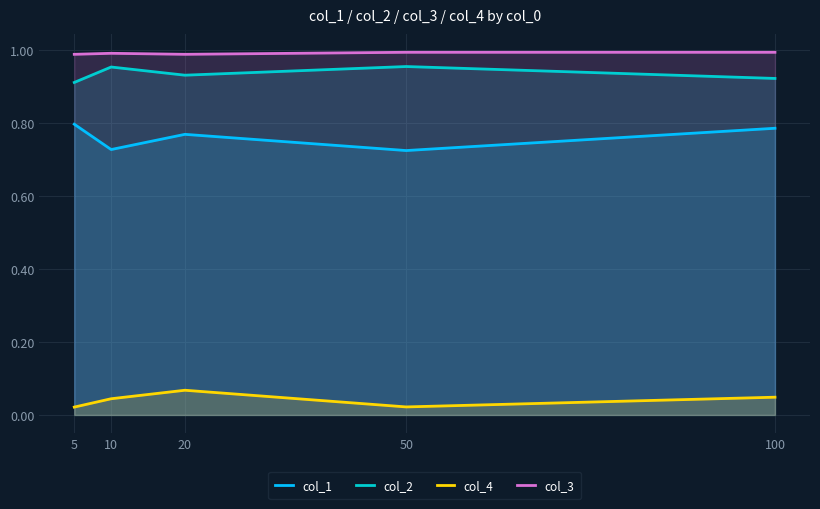

Reading left to right, extract all data points from this chart.

col_1: 5=0.8	10=0.7	20=0.8	50=0.7	100=0.8
col_2: 5=0.9	10=1.0	20=0.9	50=1.0	100=0.9
col_4: 5=0.0	10=0.0	20=0.1	50=0.0	100=0.0
col_3: 5=1.0	10=1.0	20=1.0	50=1.0	100=1.0